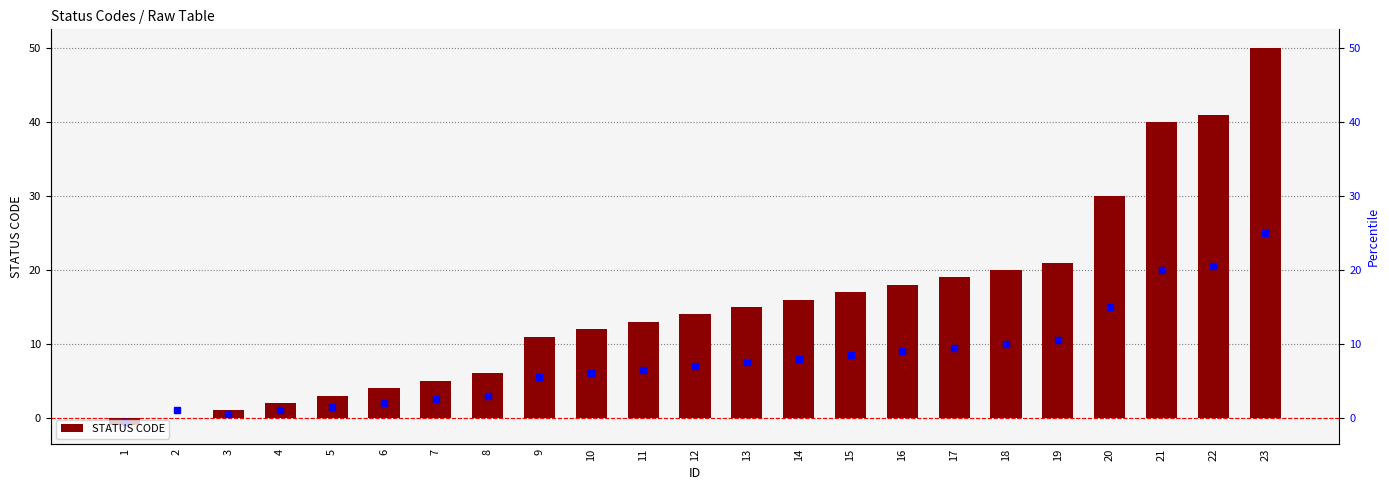

How many distinct data groups are displayed?

1